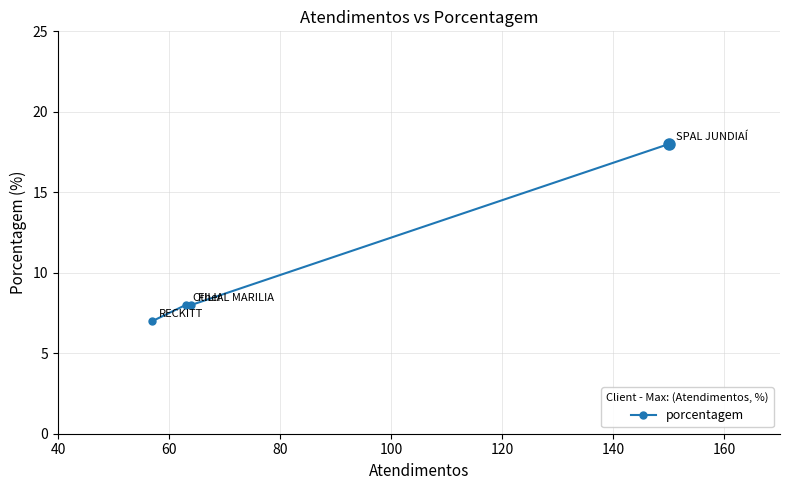

What is the average value?

10